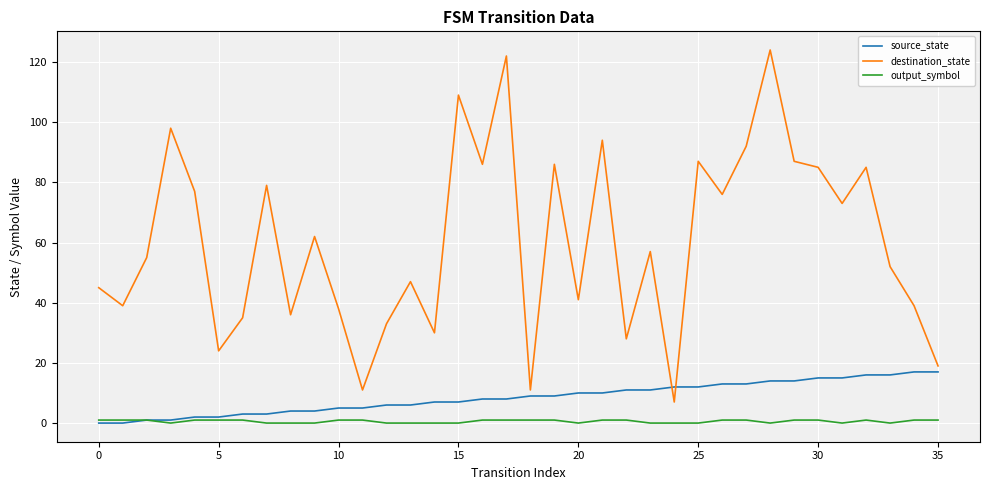

Which series has the largest total across all categories?

destination_state